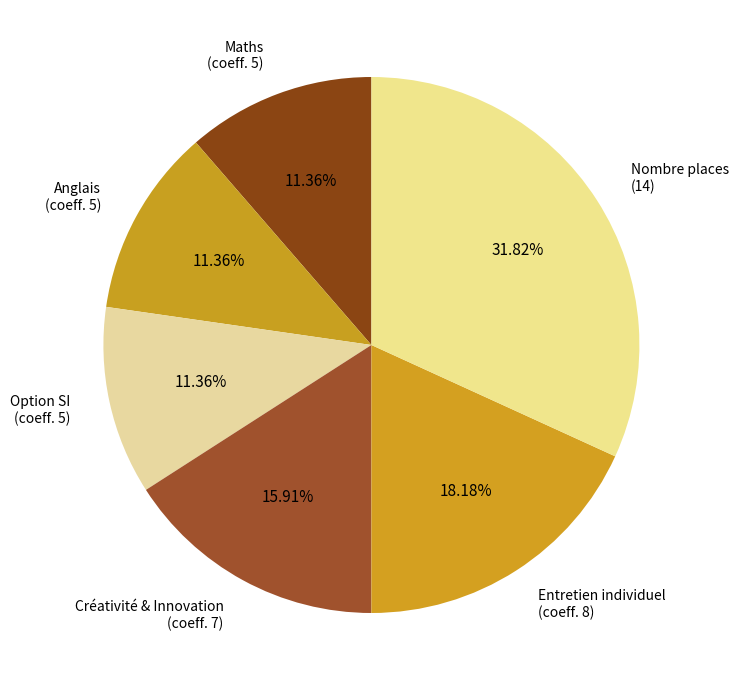

How many segments does this pie chart have?

6